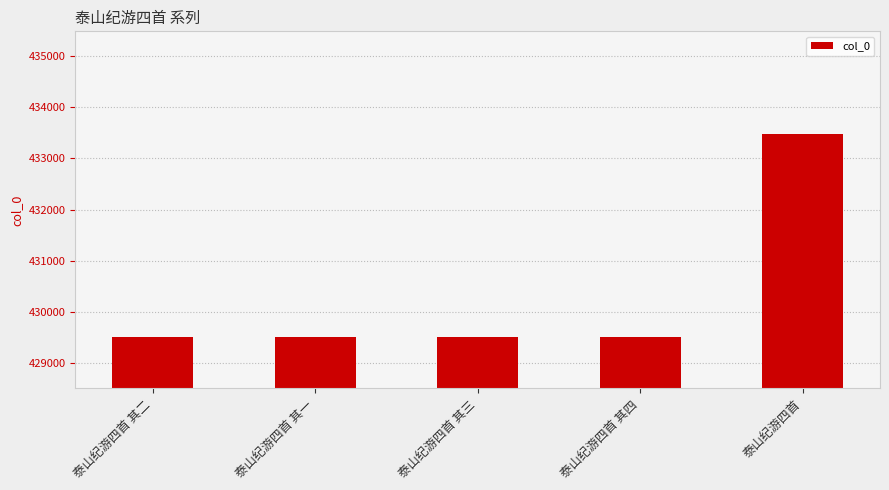

Which category has the highest value across all series?

泰山纪游四首